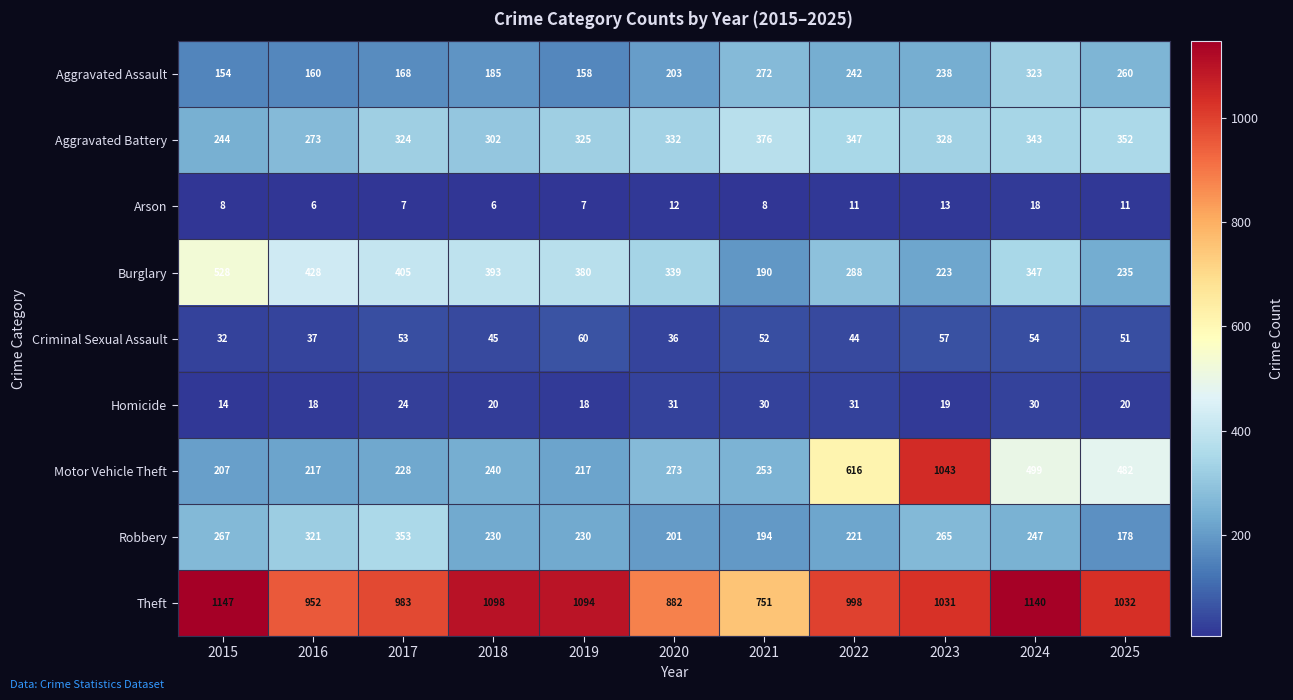

The value of Criminal Sexual Assault at 2020 is 36. True or false?

True